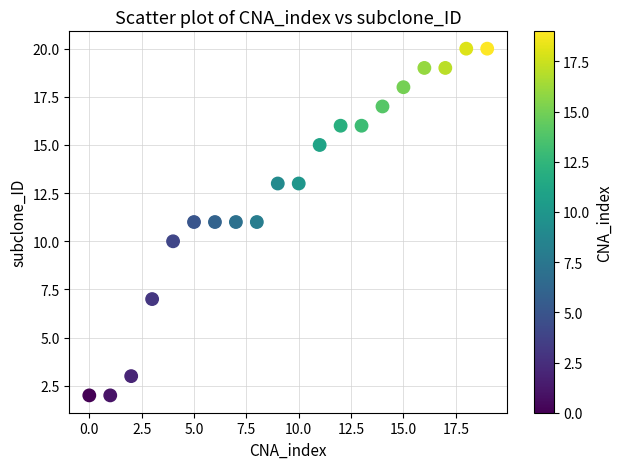

What is the range of Y values (max minus min)?

18